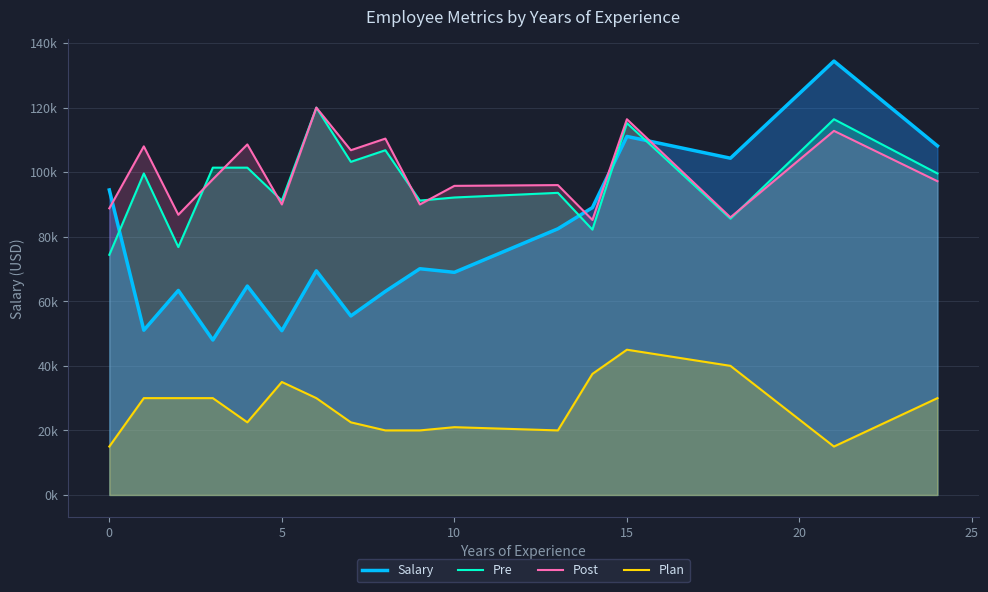

The value of Salary at 15 is 165211.2. True or false?

False